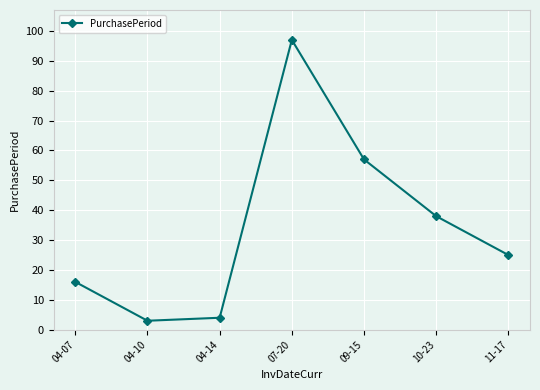

How many data points does each series have?

7